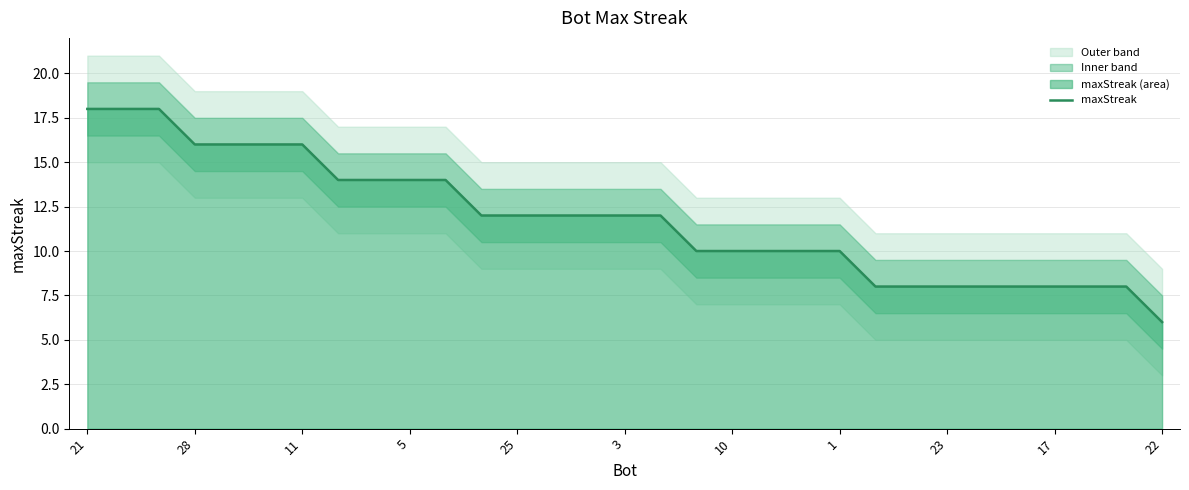

The maxStreak series shows 10 at 1. True or false?

True